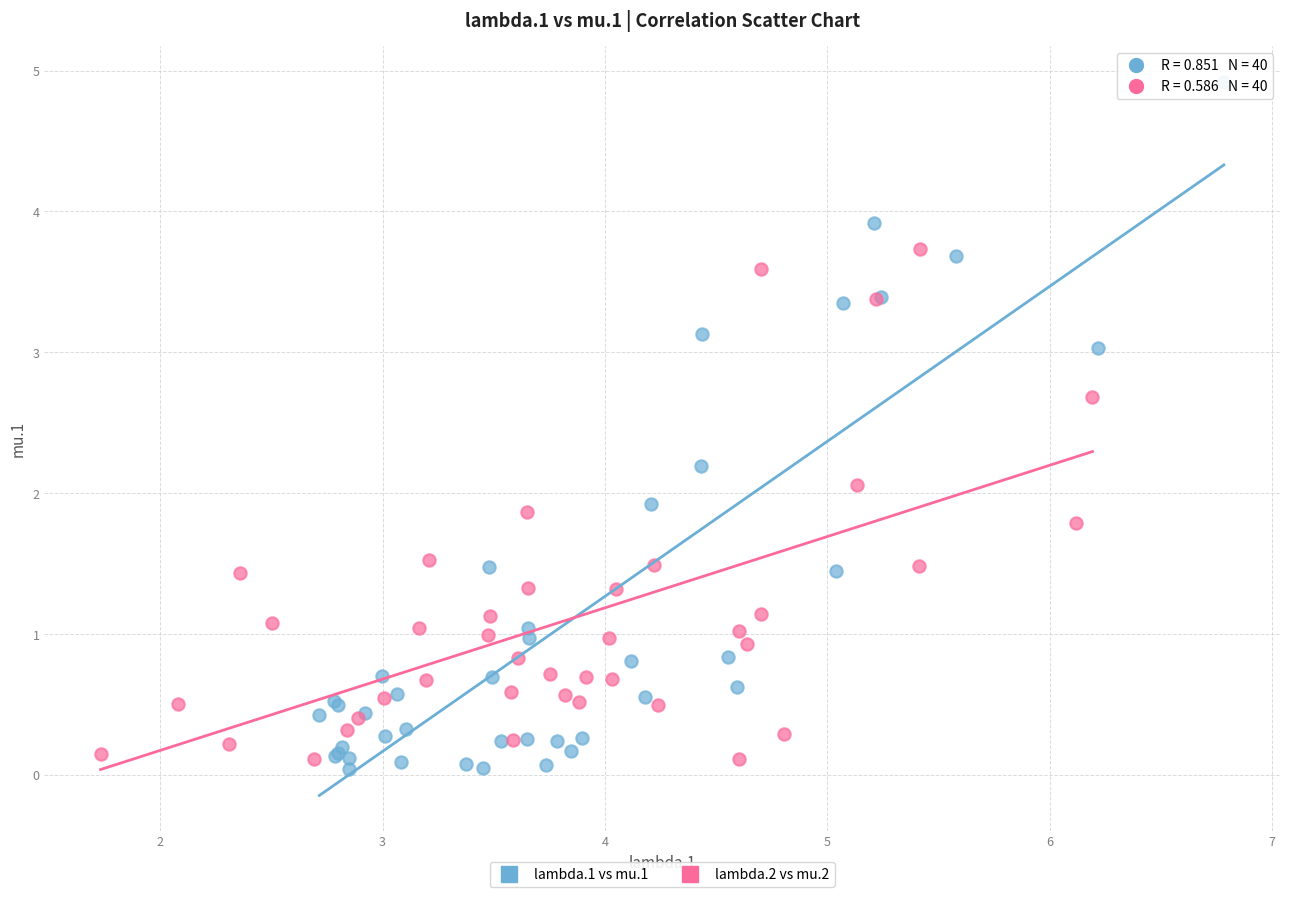

Which series contains the highest Y value?

lambda.1 vs mu.1